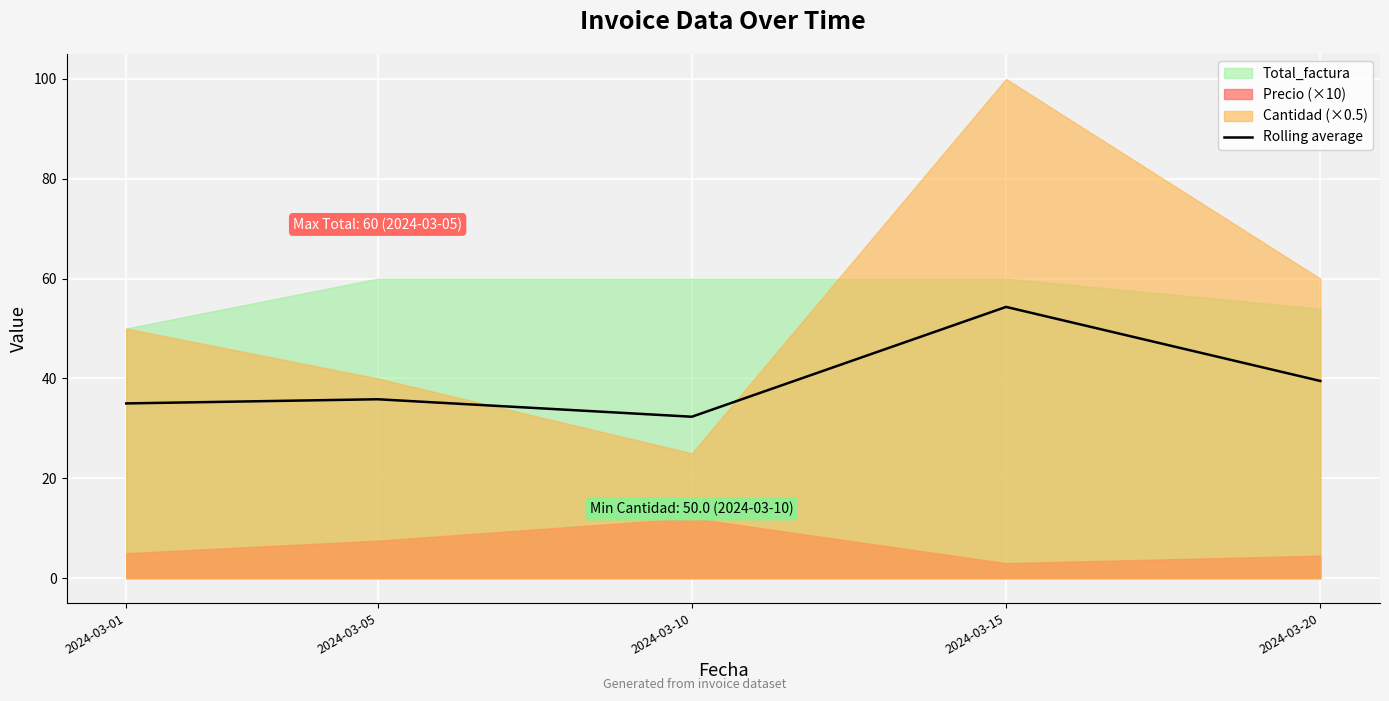

Does the chart display data point markers on the line(s)?

No